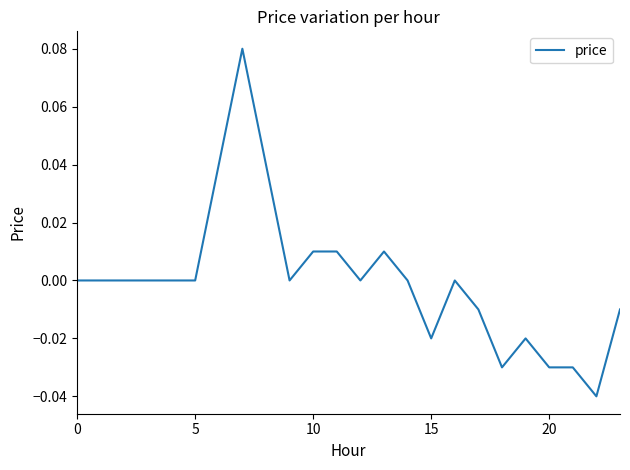

Does the chart have visible grid lines?

No